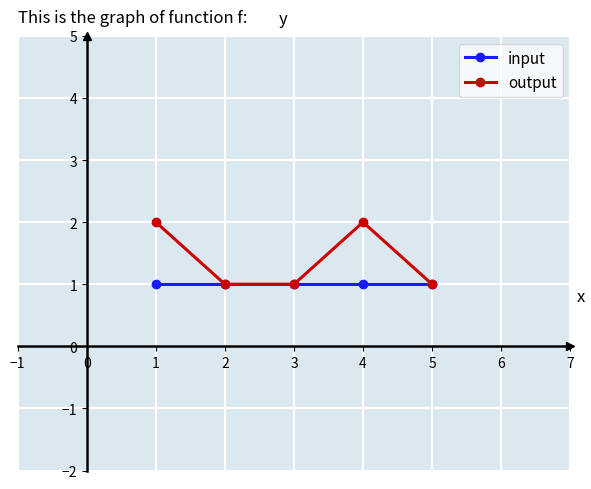

Where is the first local maximum for output?

4